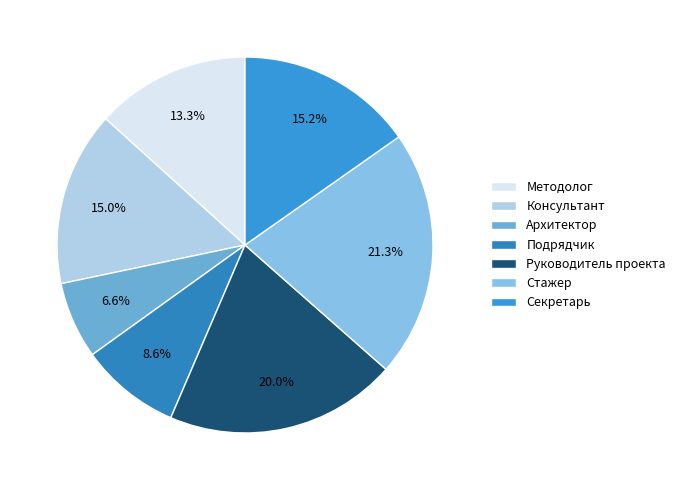

To the nearest percent, what is the combined percentage of Стажер and Секретарь?

37%